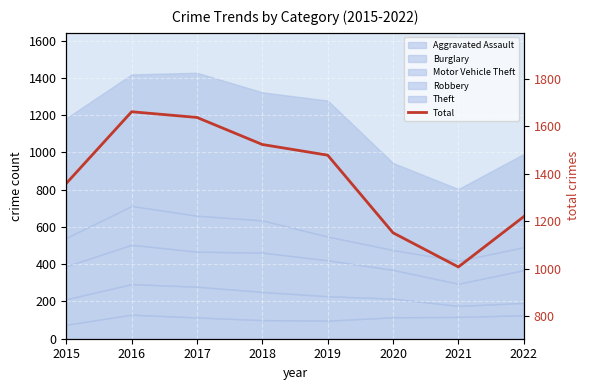

How many interior local peaks (higher than both neighbors) does the data have?

1